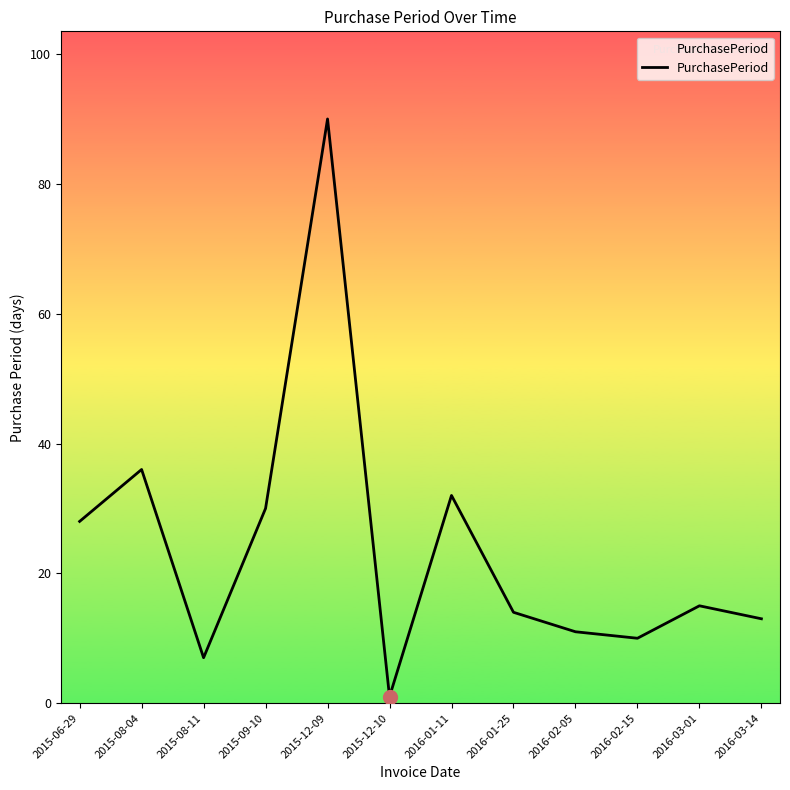

What is the ratio of the value at 2015-06-29 to the value at 2015-08-11?

4.0